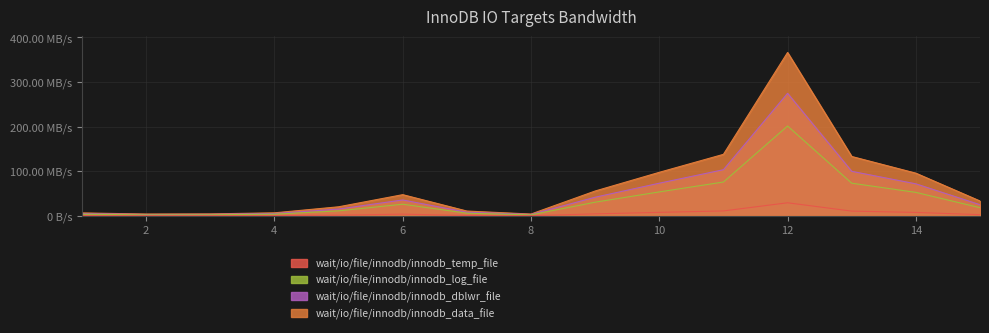

Reading left to right, transcribe all the data shown in this chart.

1=6.6	2=4.1	3=4.4	4=6.8	5=20.3	6=47.5	7=10.8	8=4.1	9=55.7	10=97.6	11=137.9	12=366.2	13=133.1	14=95.7	15=33.3